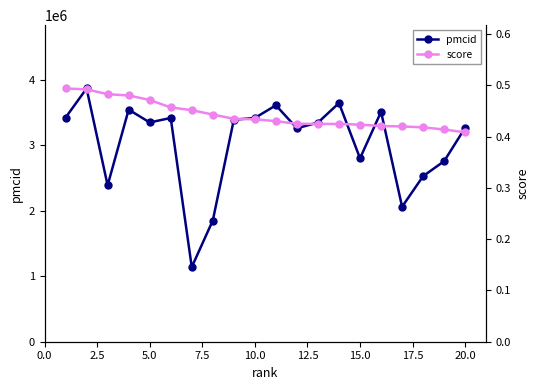

What is the lowest value of the pmcid series?

1140938